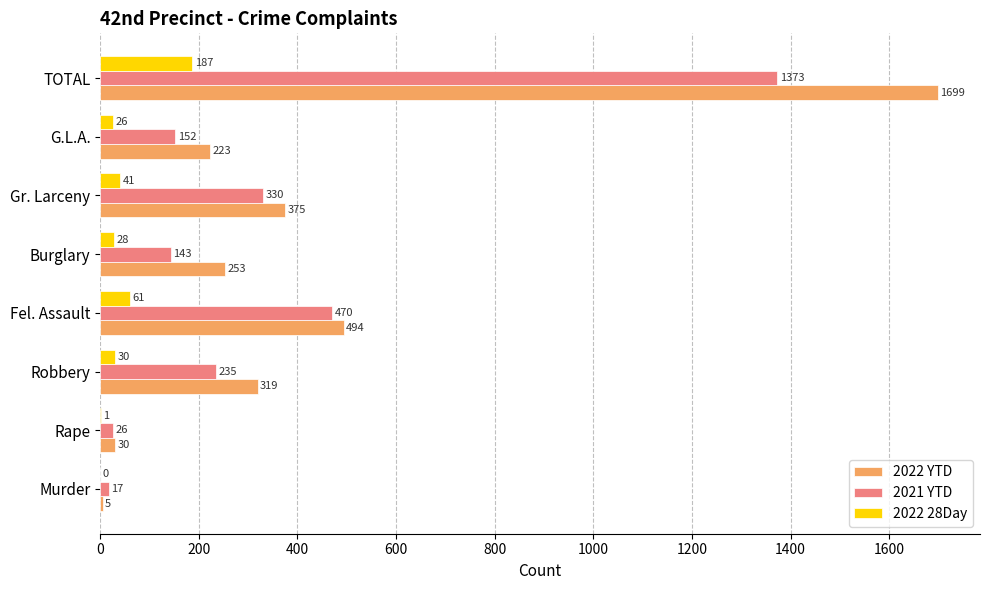

Which series changed the most between Robbery and G.L.A.?

2022 YTD